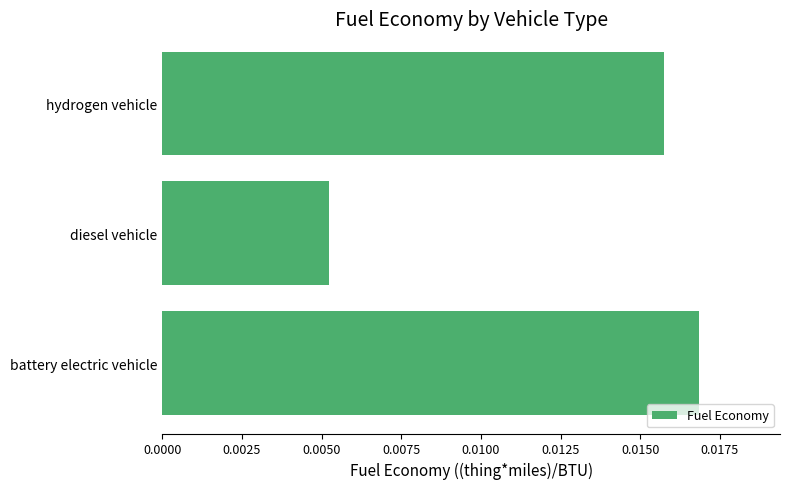

Where is the data nearest to the value 0?

diesel vehicle